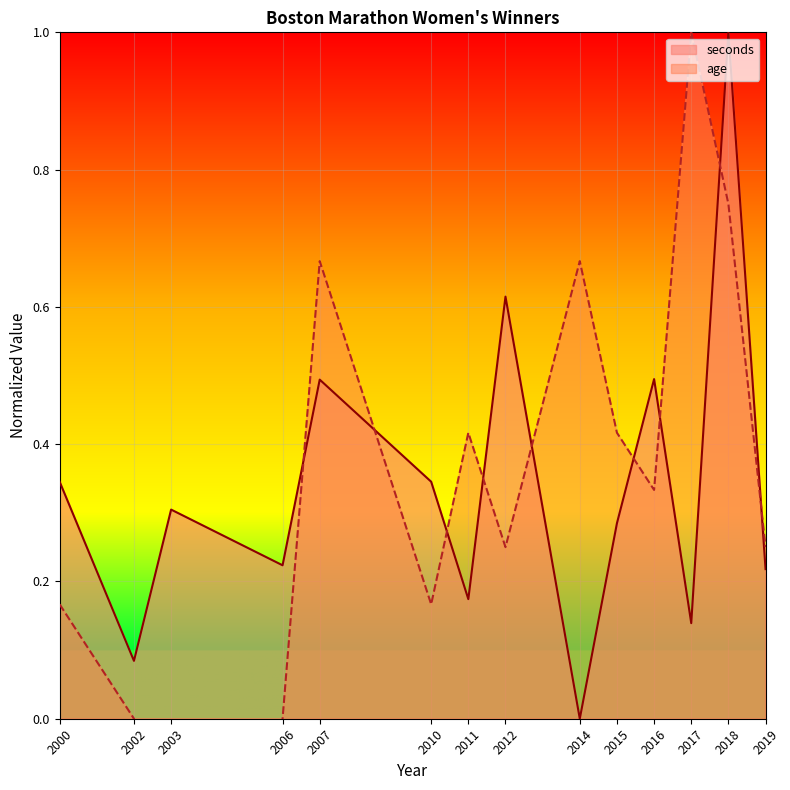

Between which two adjacent categories do seconds and age first intersect?

2006 and 2007